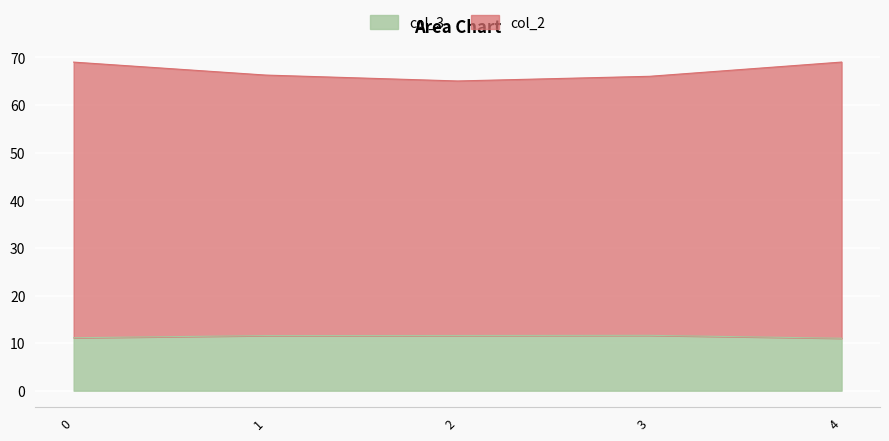

What is the difference between the second highest and second lowest values in the col_3 series?

0.5